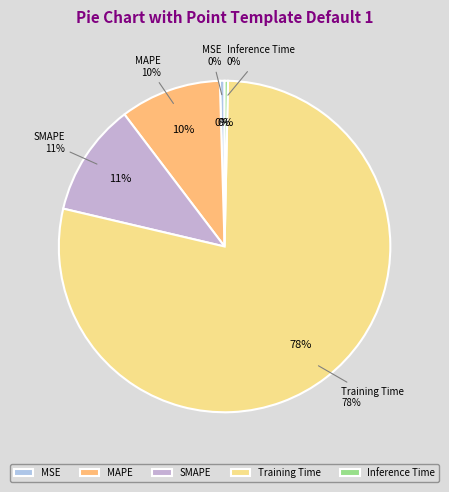

Which slice is the smallest?

Inference Time